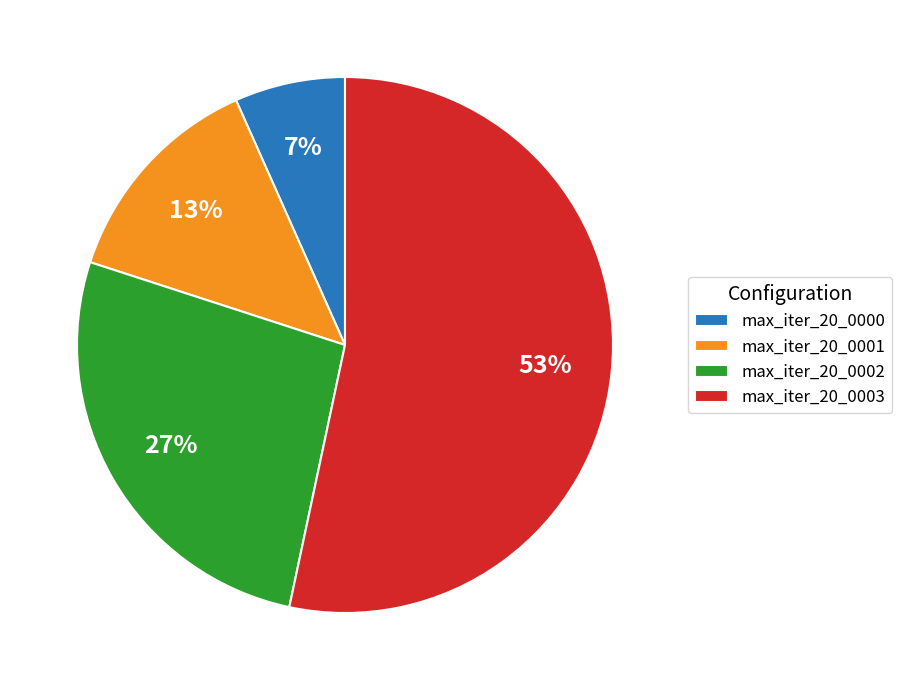

Rank the categories by value from lowest to highest.

max_iter_20_0000, max_iter_20_0001, max_iter_20_0002, max_iter_20_0003